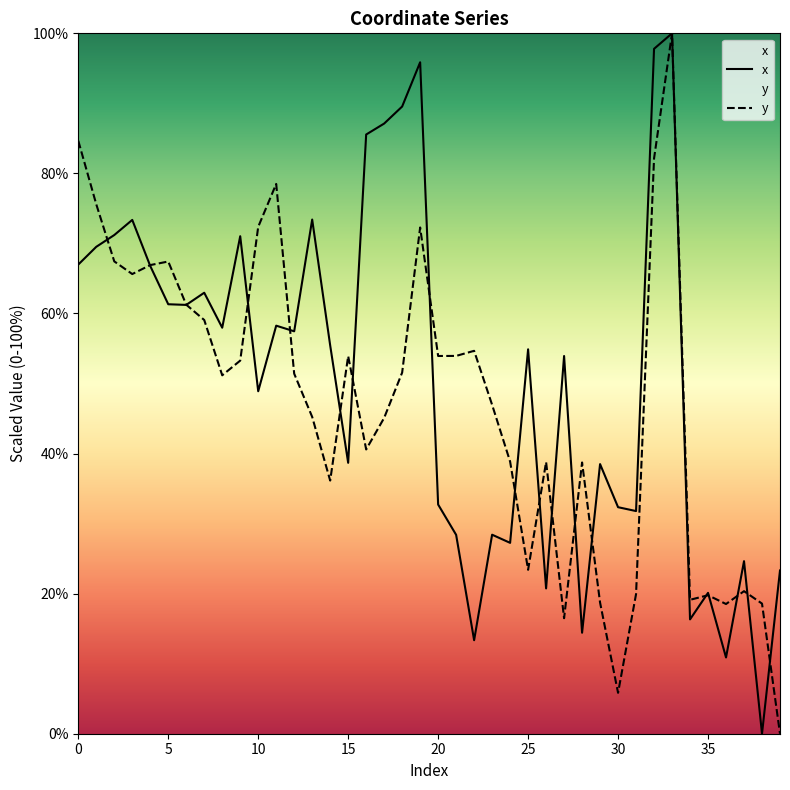

What is the spread (max minus min) of values at 31?

11.9